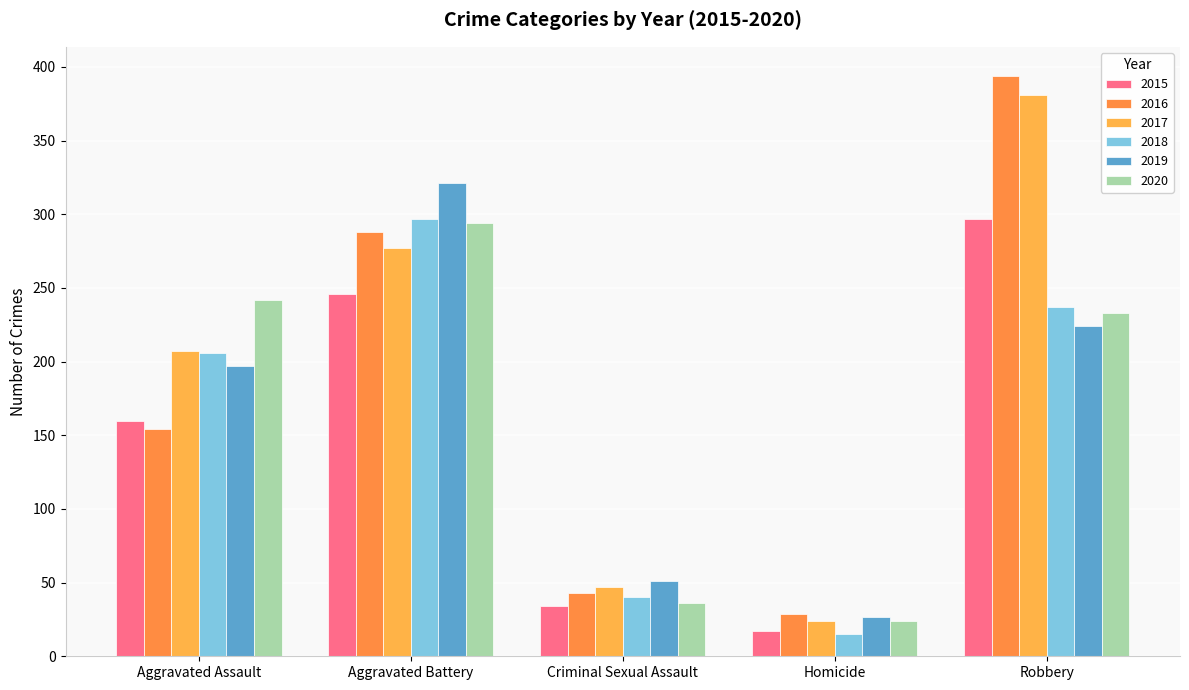

Reading left to right, transcribe all the data shown in this chart.

2015: 160	246	34	17	297
2016: 154	288	43	29	394
2017: 207	277	47	24	381
2018: 206	297	40	15	237
2019: 197	321	51	27	224
2020: 242	294	36	24	233